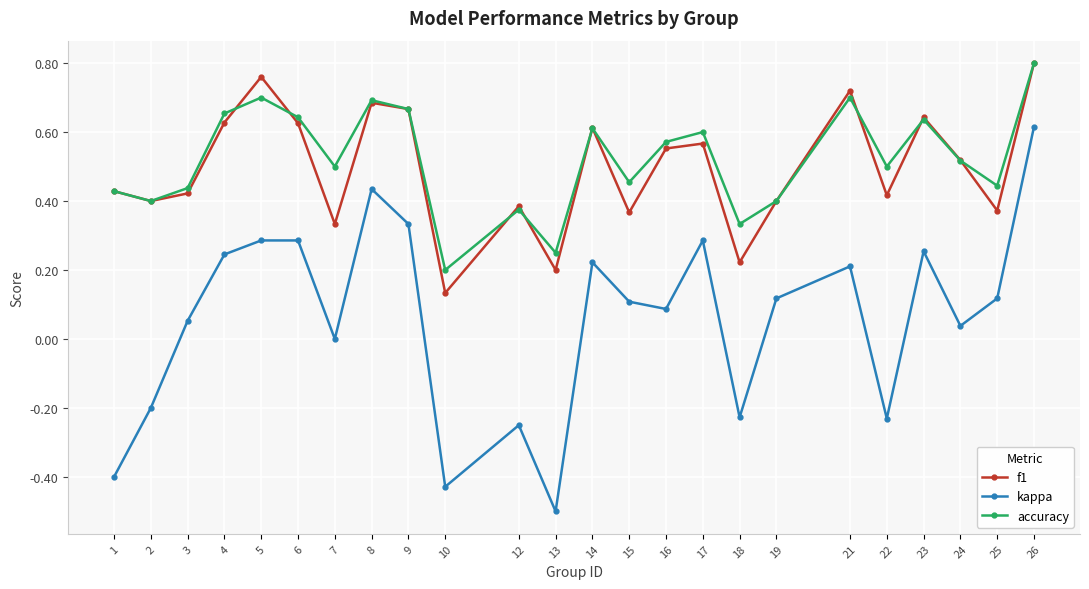

Is it true that kappa equals -0.4 at 10?

True